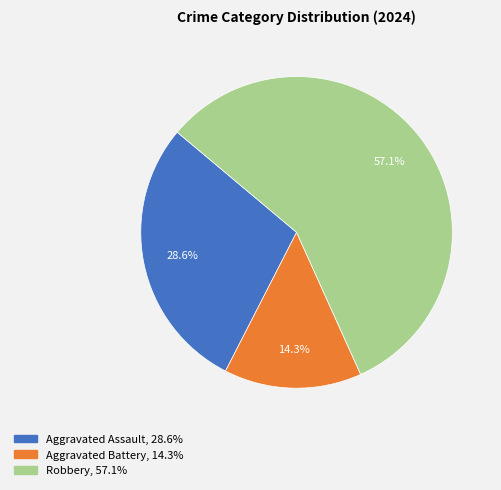

Rank the categories by value from highest to lowest.

Robbery, Aggravated Assault, Aggravated Battery